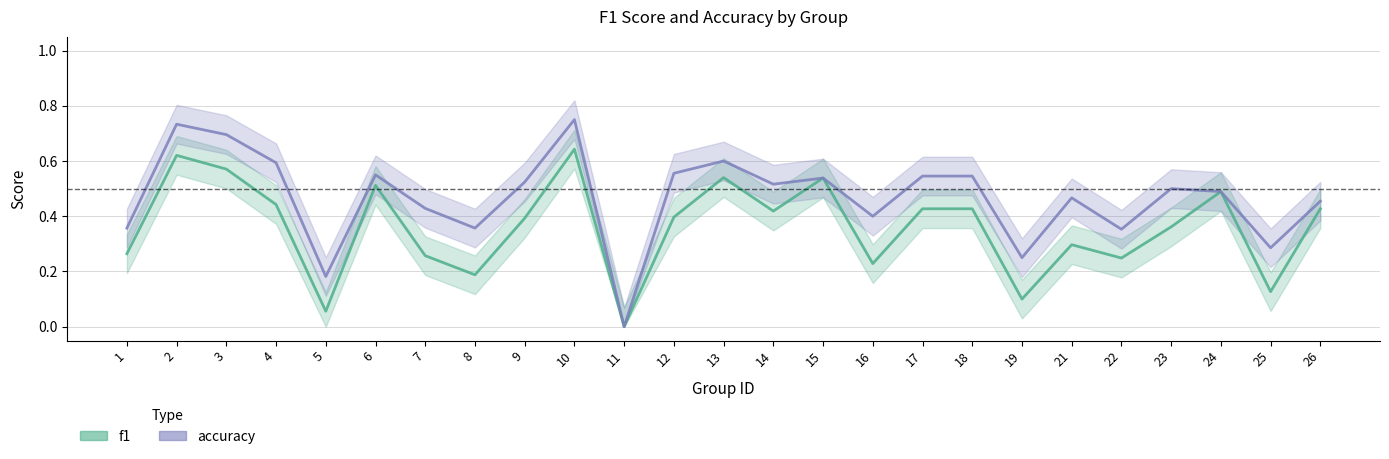

Reading left to right, what are all the values shown in this chart?

f1: 0.3	0.6	0.6	0.4	0.1	0.5	0.3	0.2	0.4	0.6	0.0	0.4	0.5	0.4	0.5	0.2	0.4	0.4	0.1	0.3	0.2	0.4	0.5	0.1	0.4
accuracy: 0.4	0.7	0.7	0.6	0.2	0.6	0.4	0.4	0.5	0.8	0.0	0.6	0.6	0.5	0.5	0.4	0.5	0.5	0.2	0.5	0.4	0.5	0.5	0.3	0.5